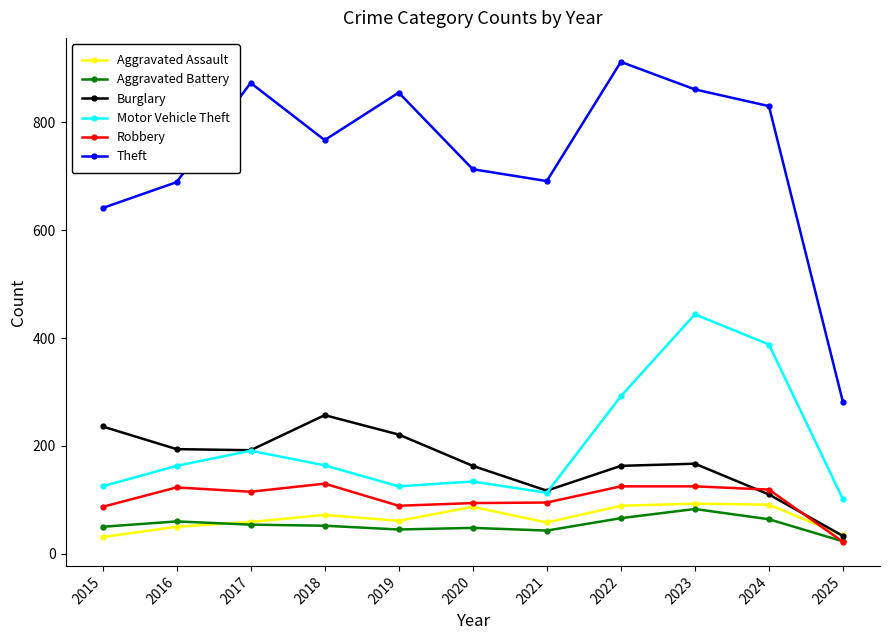

In Burglary, how many points are lower than both neighbors (excluding endpoints)?

2